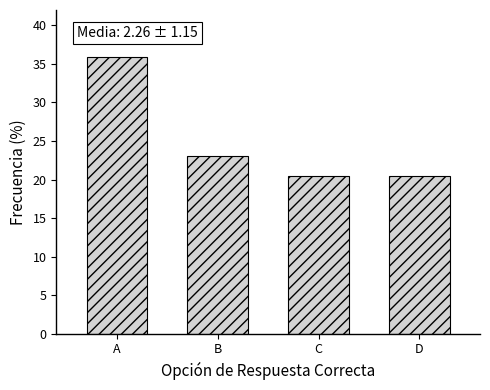

Reading right to left, what are all the values shown in this chart?

20.5	20.5	23.1	35.9